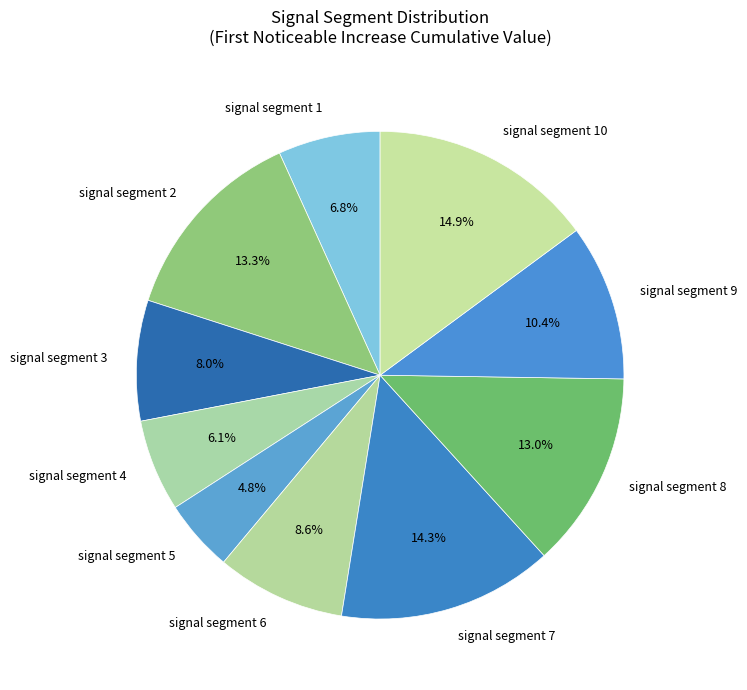

What is the largest slice in the pie chart?

signal segment 10